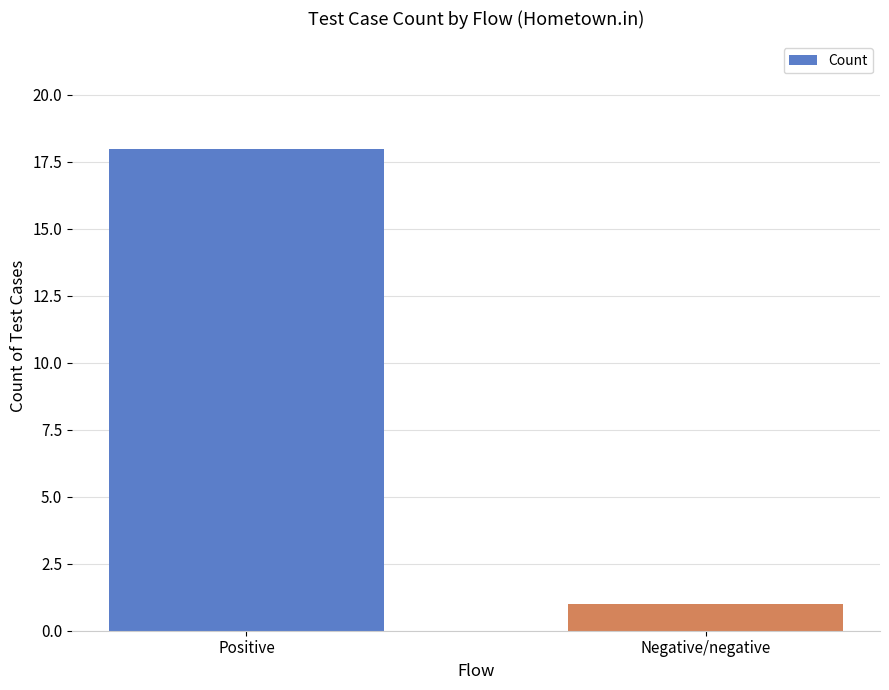

How many distinct data groups are displayed?

1